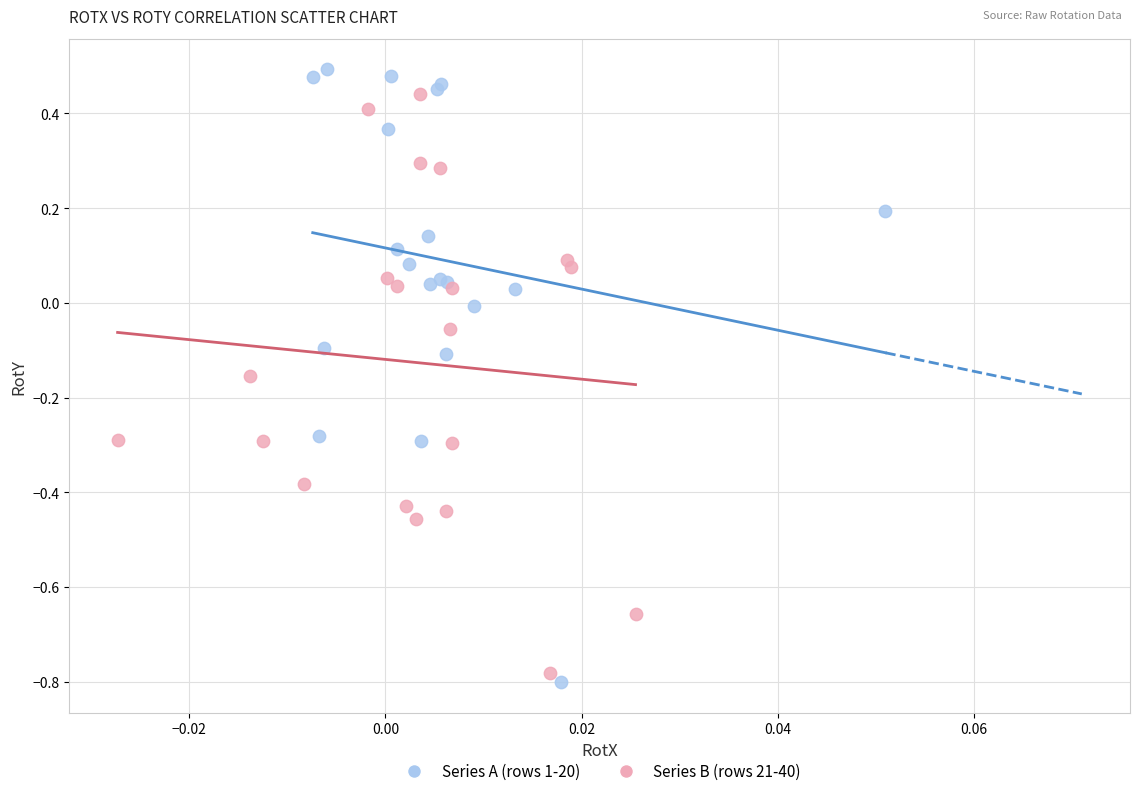

Which series has the largest Y range (max minus min)?

Series A (rows 1-20)